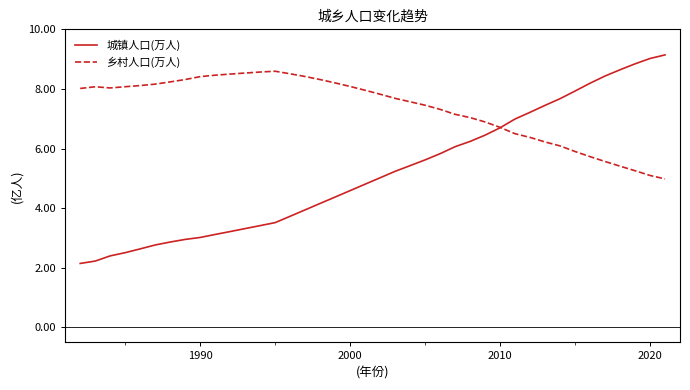

Does the chart display data point markers on the line(s)?

No